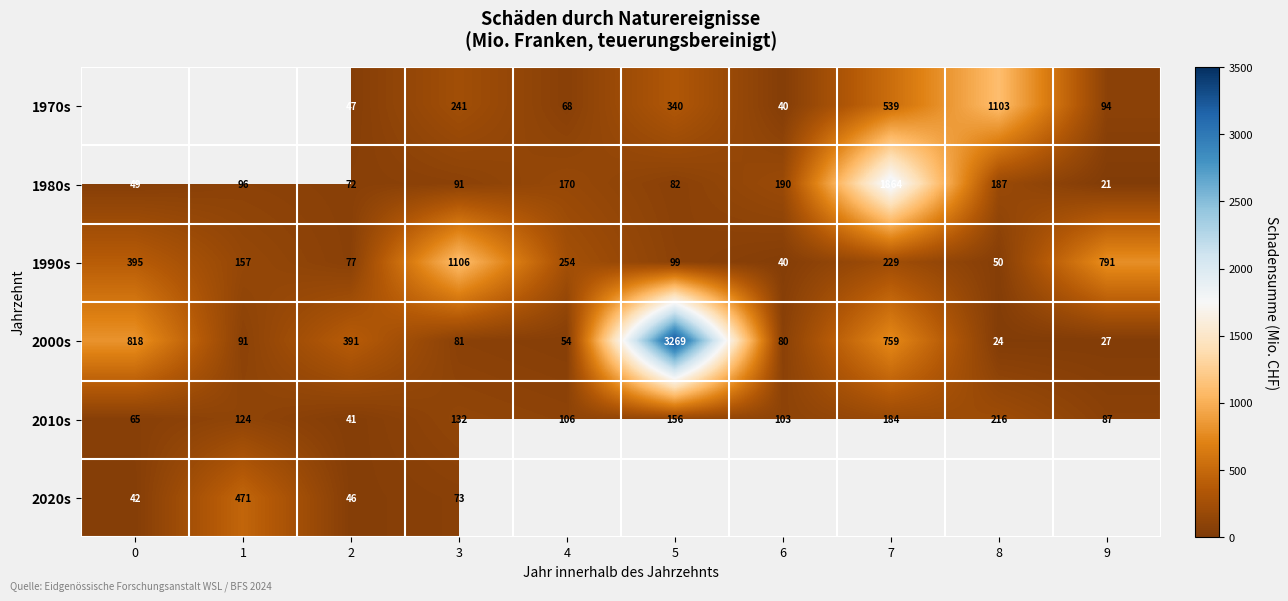

Which category has the lowest value in the 2000s series?

8